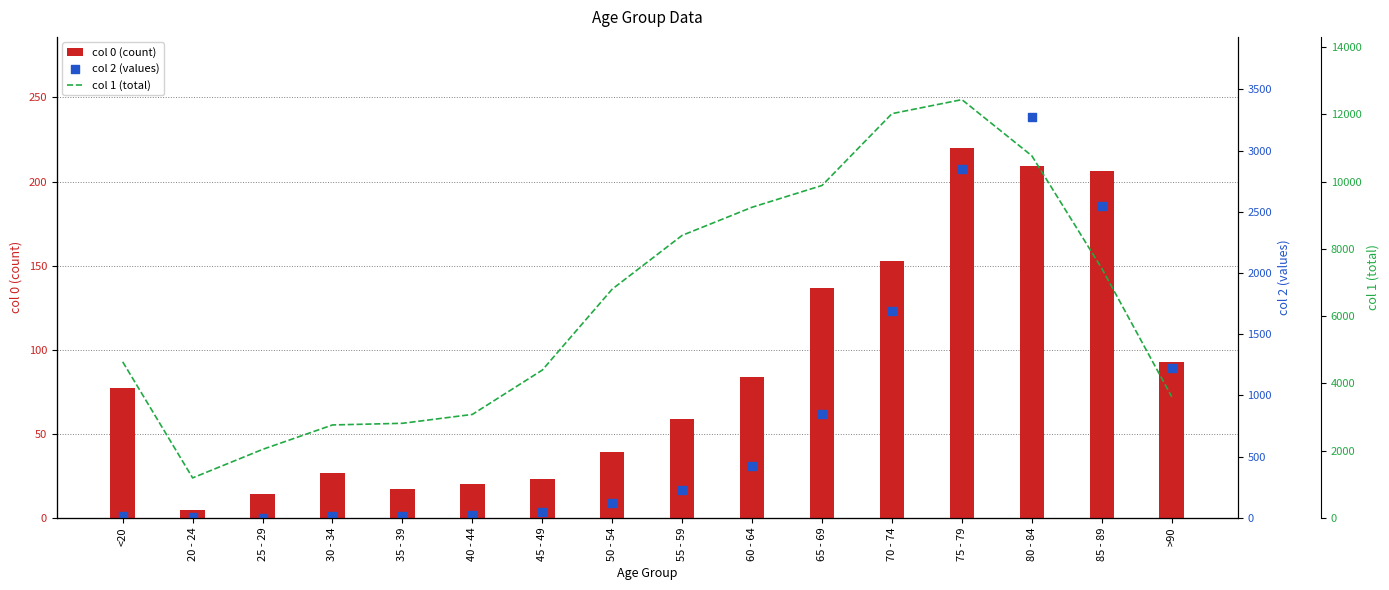

Which series reaches the minimum Y coordinate?

col 2 (values)